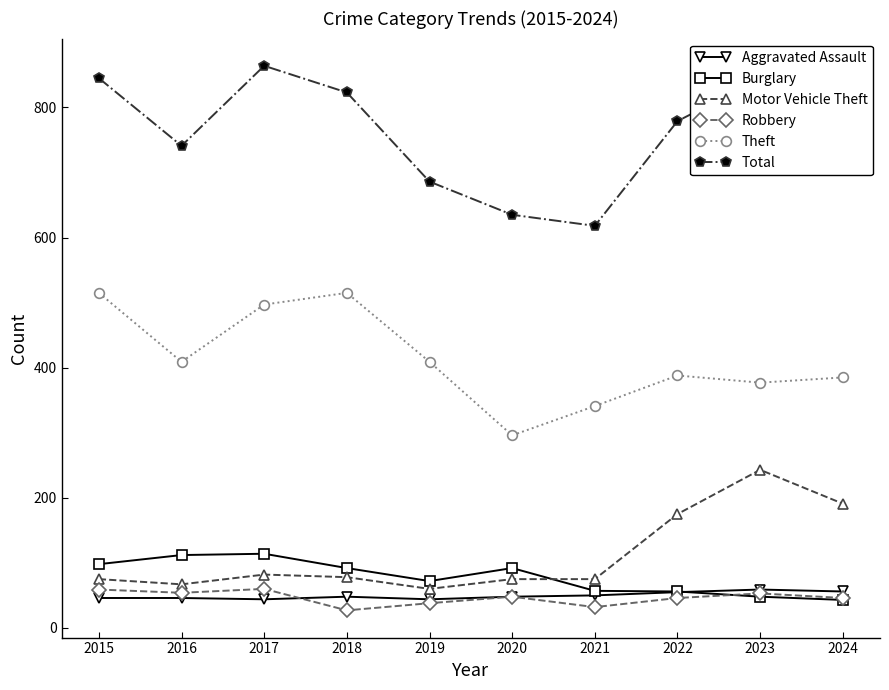

Which series has the largest total across all categories?

Total